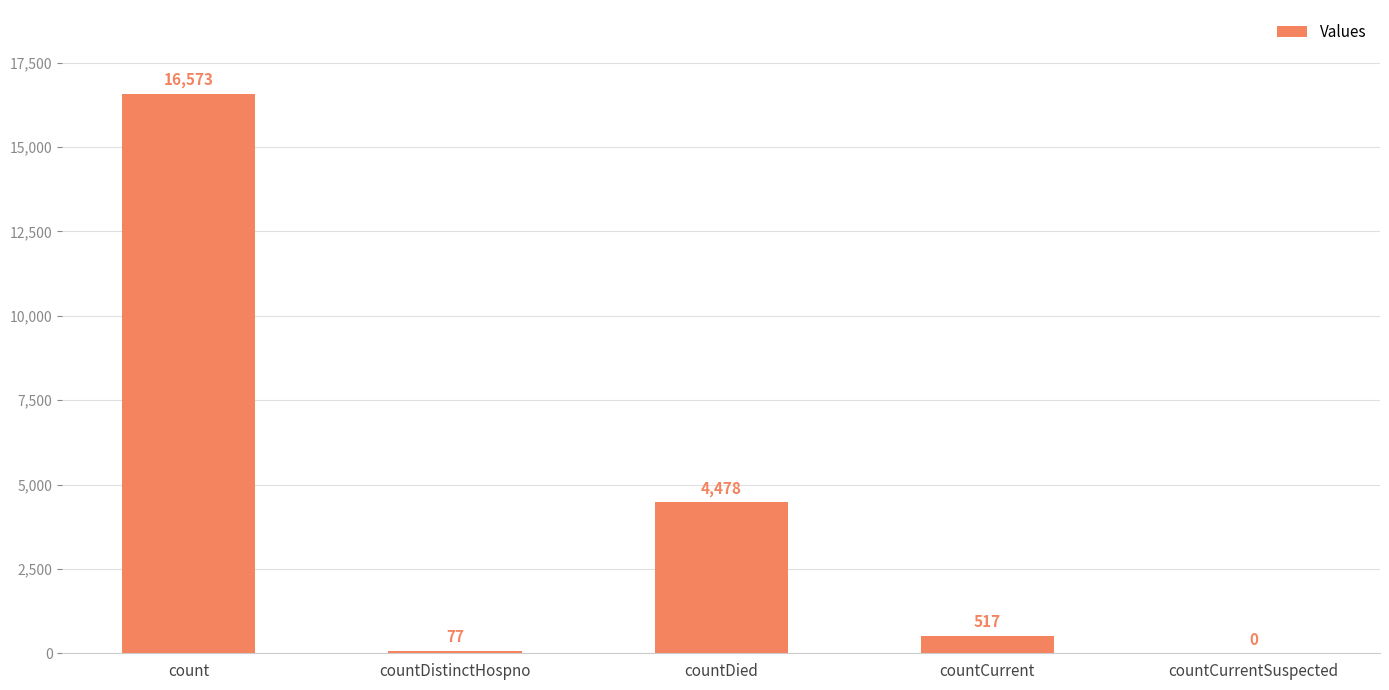

How many positive values are there?

4